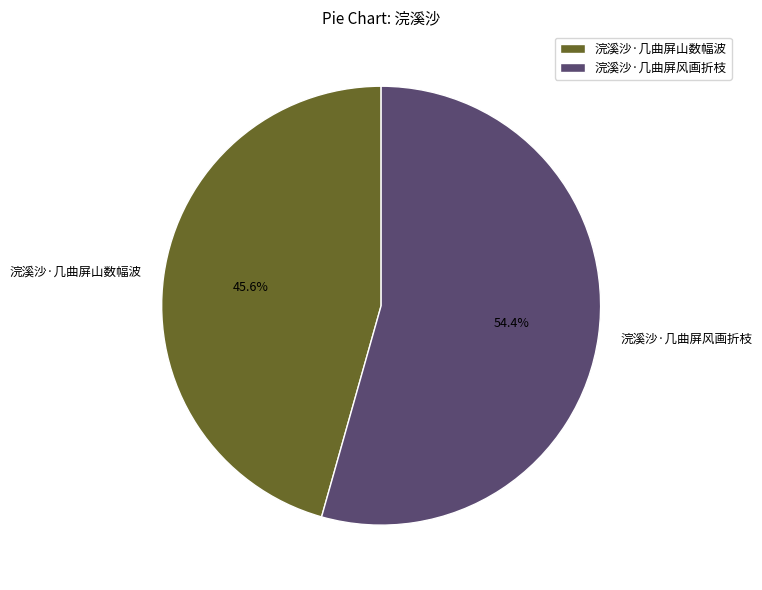

Count the number of slices in the pie.

2